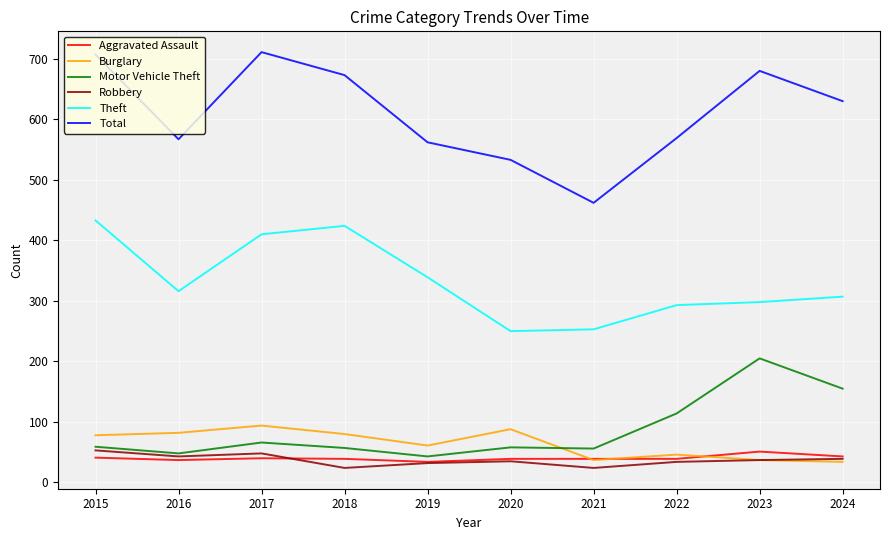

Where is the first local maximum for Theft?

2018